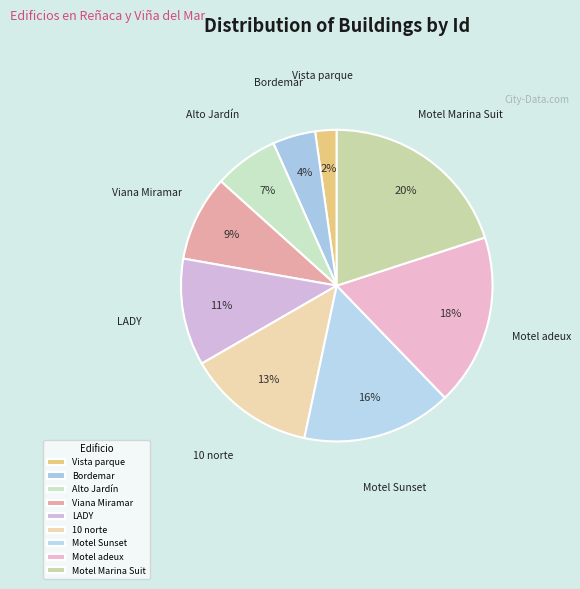

Which category has the biggest portion of the pie?

Motel Marina Suit